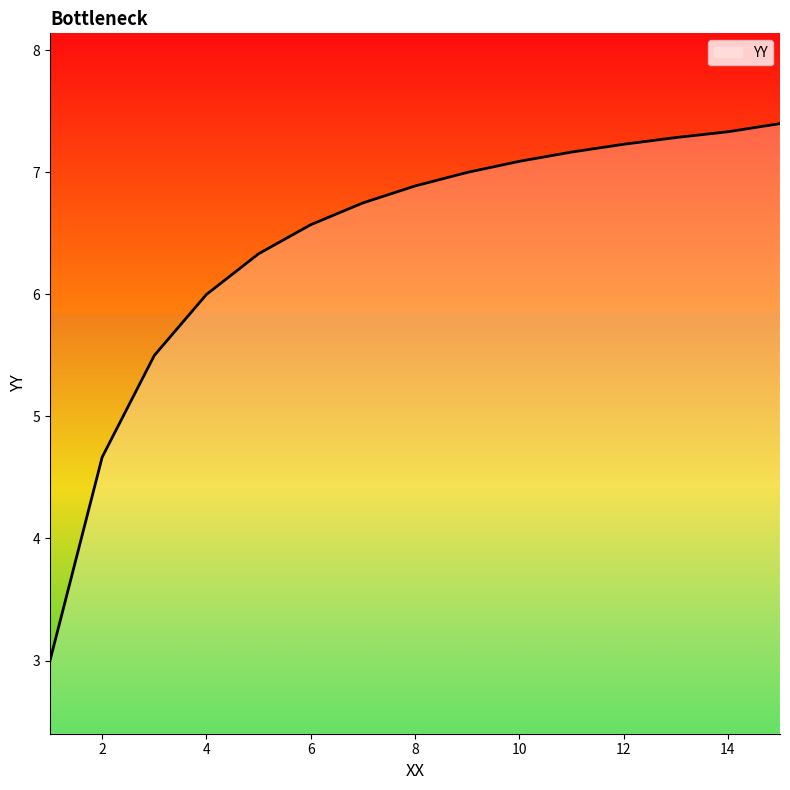

What is the minimum value shown in the chart?

3.0